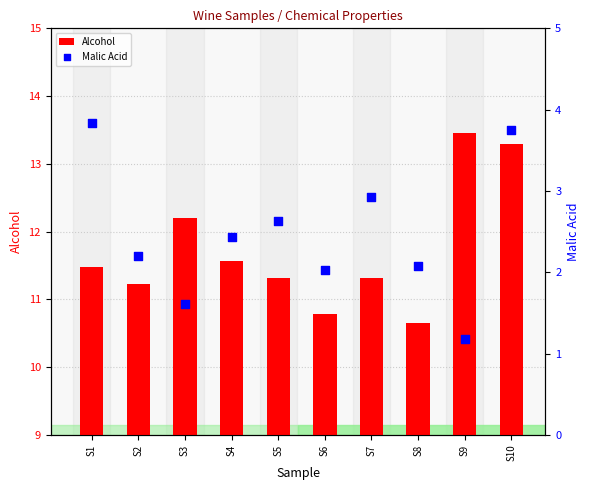

Which series has the largest total across all categories?

Alcohol